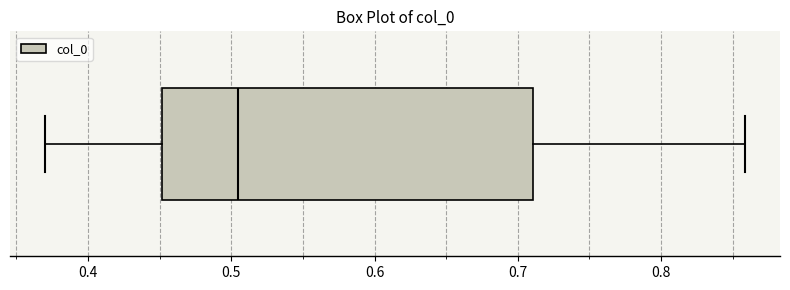

Transcribe this box plot: give where the median line is, the range the box spans, and where the two whiskers end, as read against the x-axis. The values are not printed on the chart, so give them approximately, as read against the axis.

median 0.50, box 0.45 to 0.71, whiskers 0.37 to 0.86